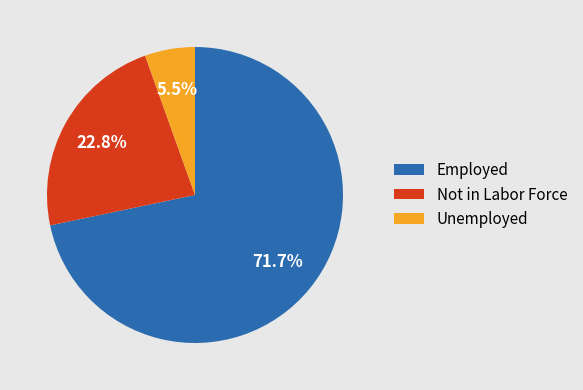

What is the largest slice in the pie chart?

Employed